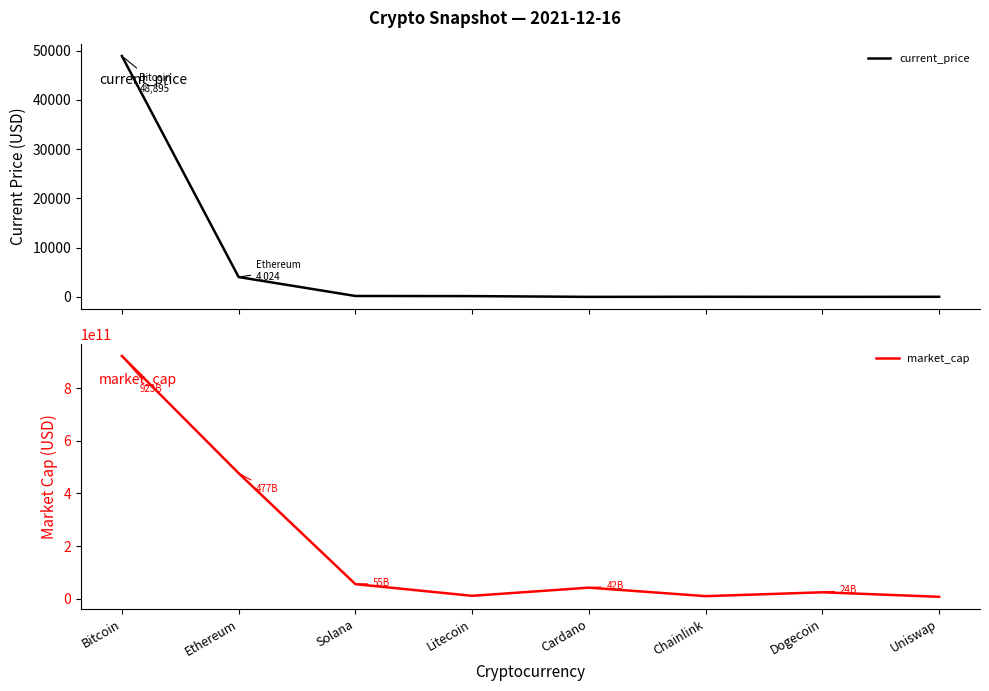

Reading left to right, what are all the values shown in this chart?

current_price: Bitcoin=48895.0	Ethereum=4024.3	Solana=178.8	Litecoin=153.2	Cardano=1.3	Chainlink=19.9	Dogecoin=0.2	Uniswap=15.2
market_cap: Bitcoin=923366759569.0	Ethereum=477225536160.0	Solana=55045466131.0	Litecoin=10593456799.0	Cardano=41690544732.0	Chainlink=9297505052.0	Dogecoin=23991478212.0	Uniswap=6868555835.0